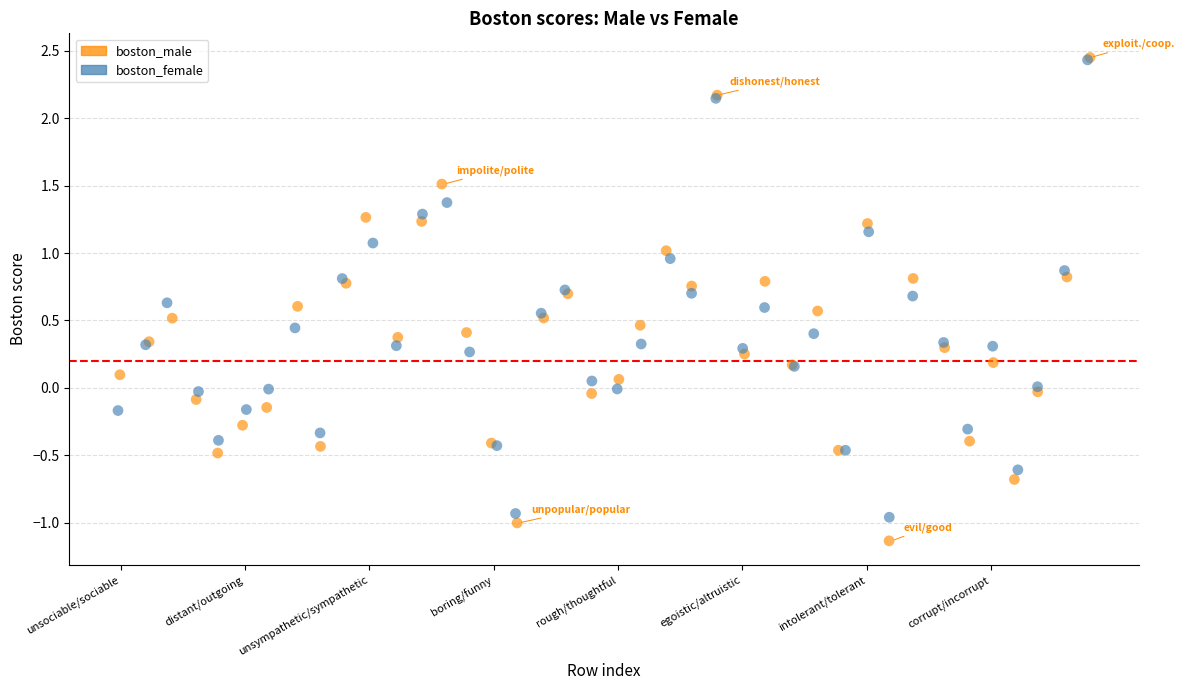

Which series contains the lowest Y value?

boston_male